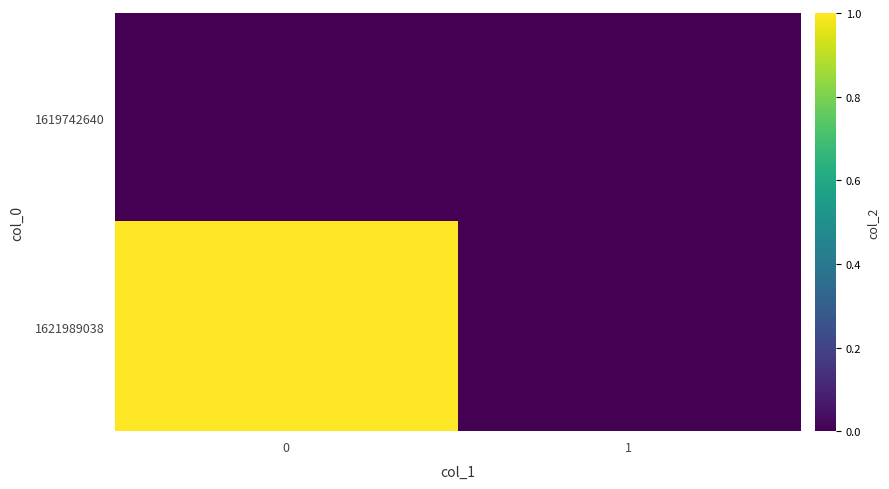

Between 0 and 1, which series saw the biggest shift?

1621989038